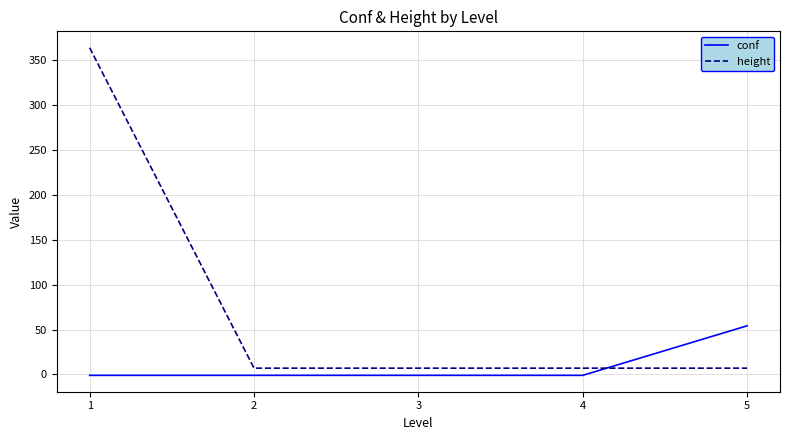

The value of height at 1 is 364.0. True or false?

True